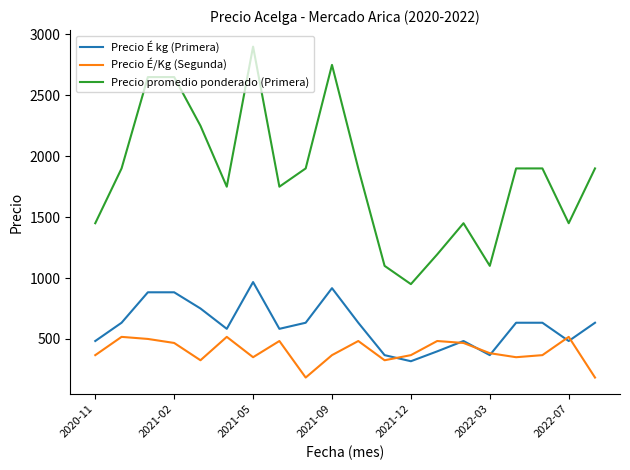

How many categories are shown in the chart?

20